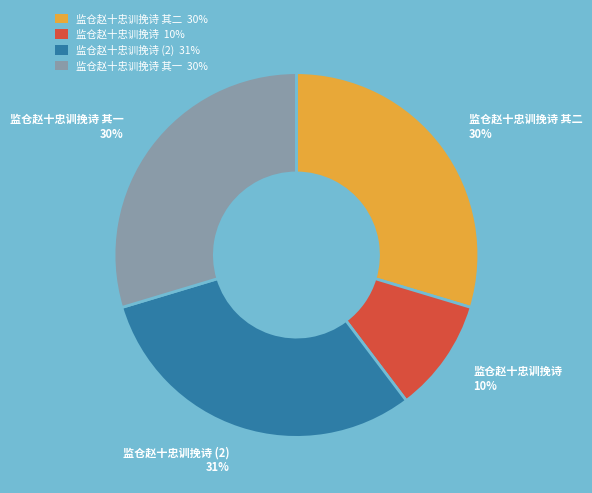

What percentage is the 监仓赵十忠训挽诗 其一 30% slice, to the nearest percent?

30%